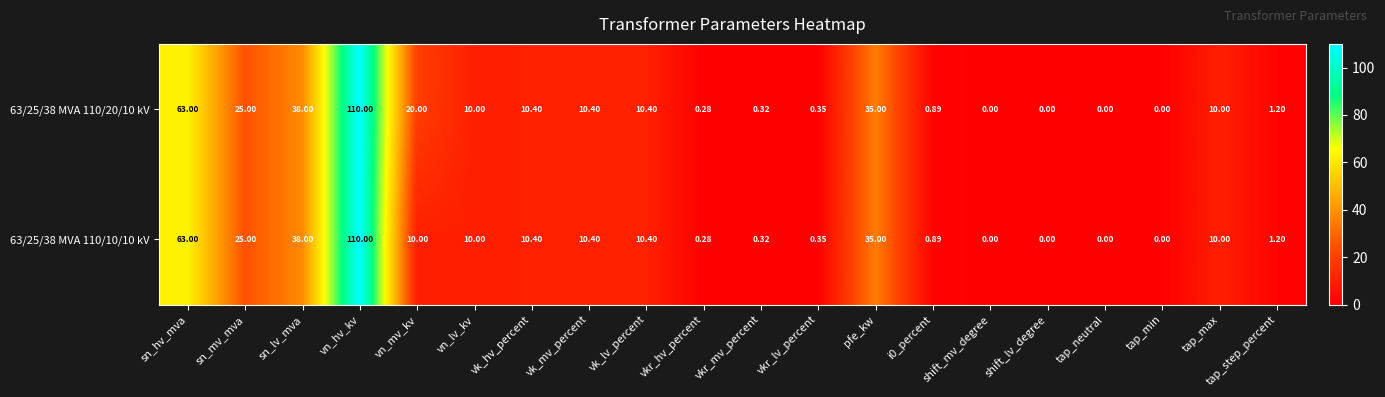

Is the value of 63/25/38 MVA 110/20/10 kV at vk_hv_percent greater than the value of 63/25/38 MVA 110/10/10 kV at vkr_hv_percent?

Yes